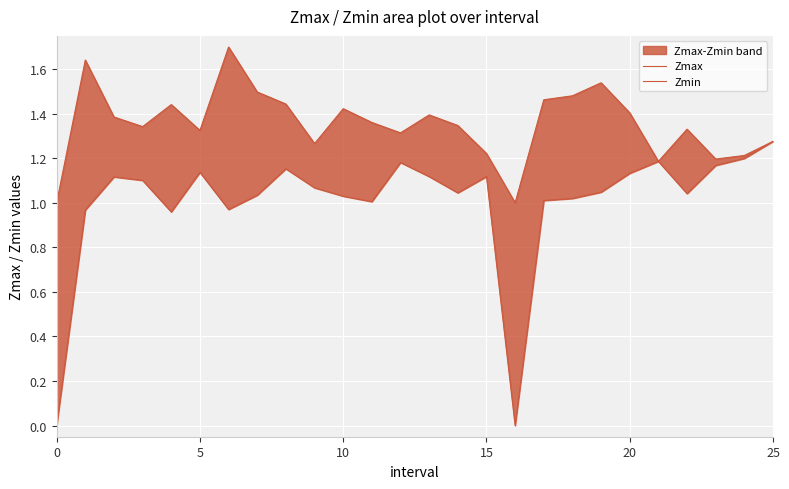

True or false: Zmin has a value of 0.3 at 5.

False